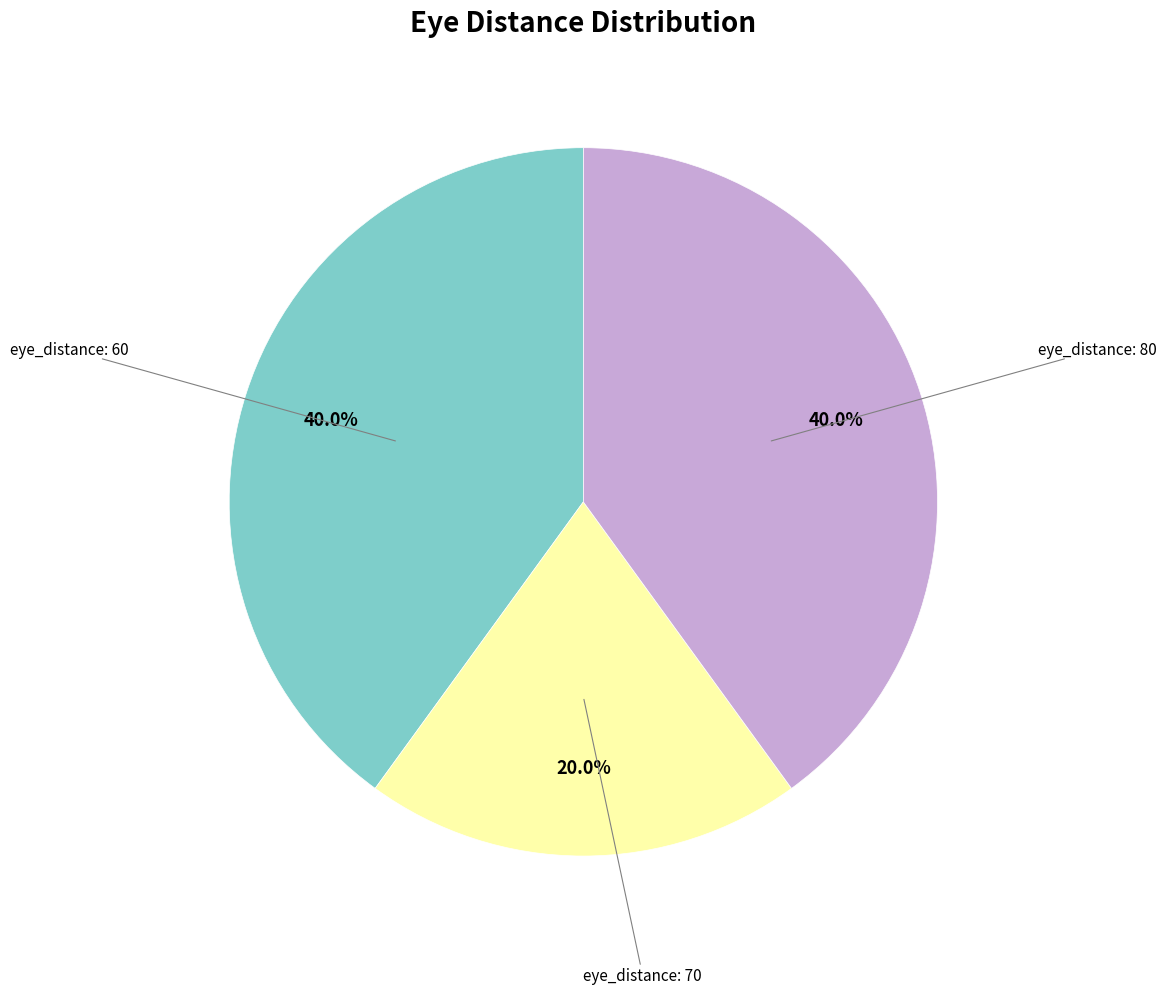

How many segments does this pie chart have?

3